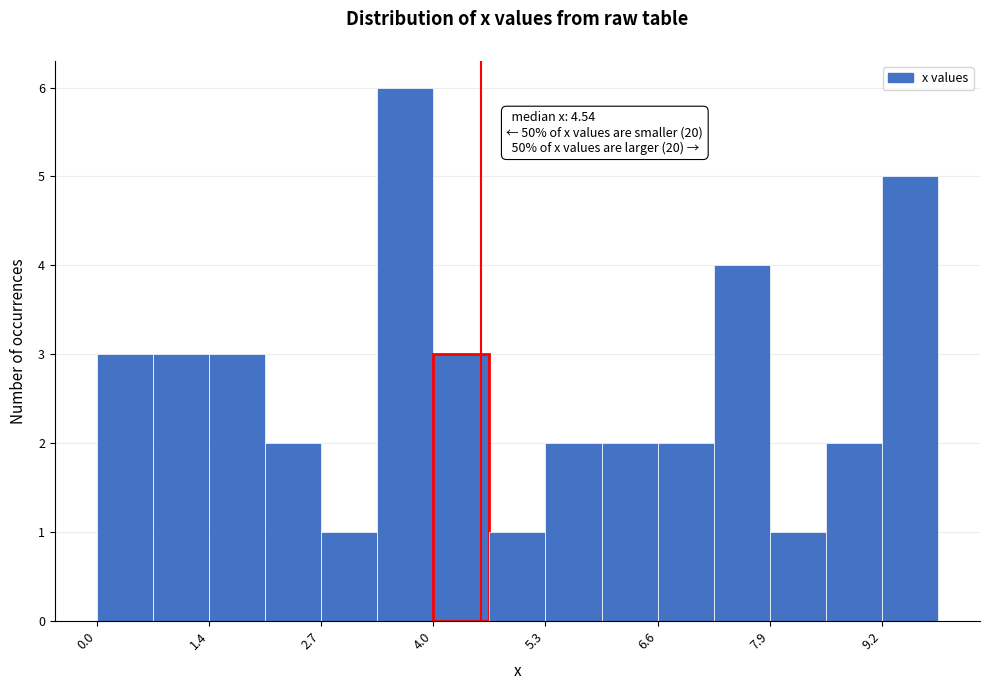

Around what value on the x-axis is the tallest bar? Give the approximate position of its centre, as read against the axis.

3.6